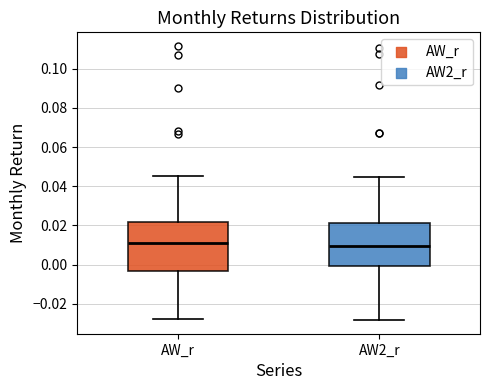

Reading left to right, read every box against the y-axis: the position of its median line, the range the box covers, and the ends of its whiskers. The values are not printed on the chart, so give them approximately, as read against the axis.

AW_r: median 0.012, box -0.004 to 0.022, whiskers -0.028 to 0.046
AW2_r: median 0.010, box 0.000 to 0.022, whiskers -0.028 to 0.044